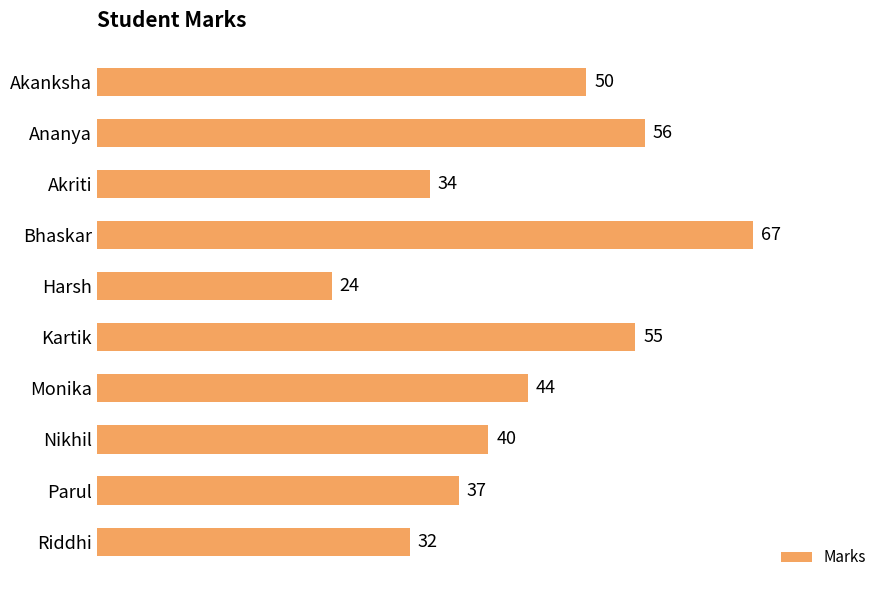

What is the minimum value shown in the chart?

24